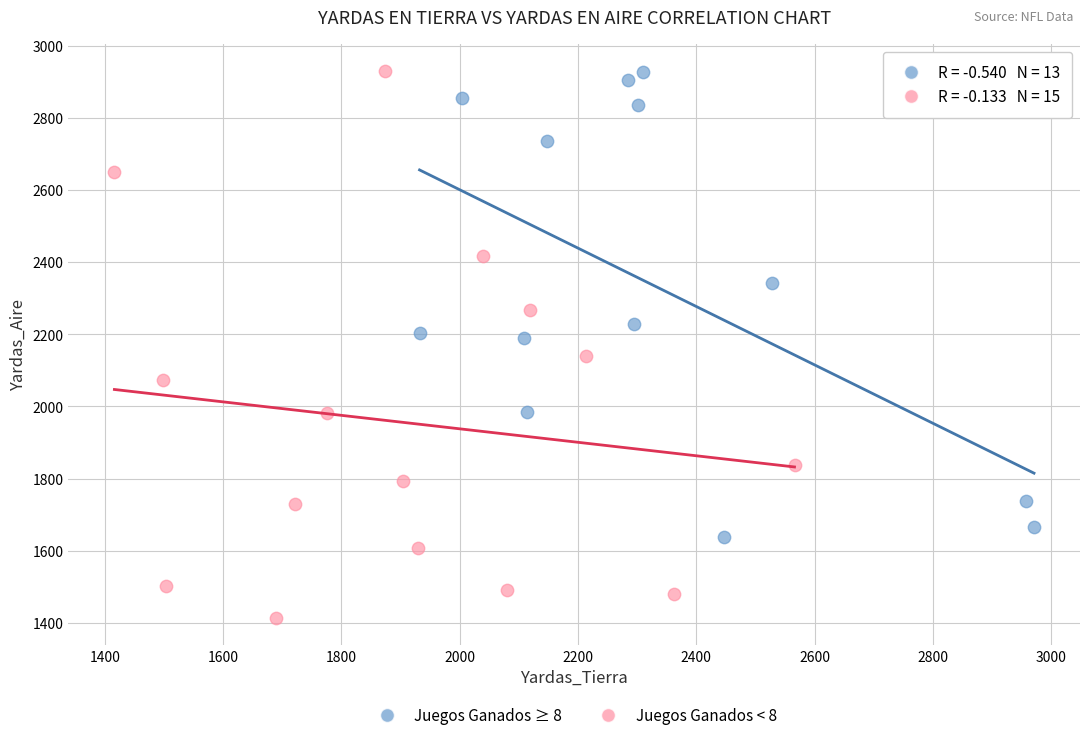

Which series contains the lowest Y value?

Juegos Ganados < 8